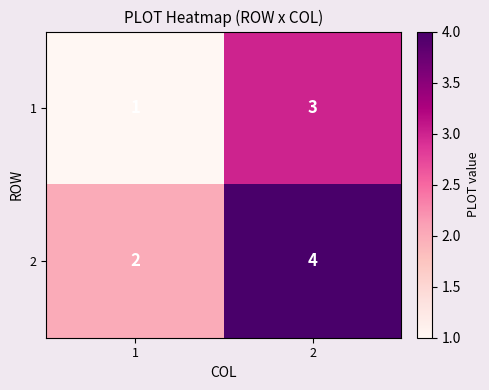

Reading right to left, list all the values displayed in this chart.

1: 3	1
2: 4	2